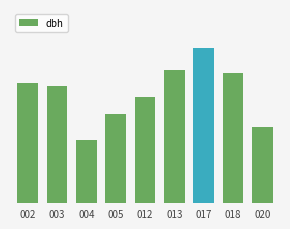

Reading left to right, transcribe all the data shown in this chart.

21.6	21.1	11.5	16.1	19.1	24.1	28.0	23.5	13.8